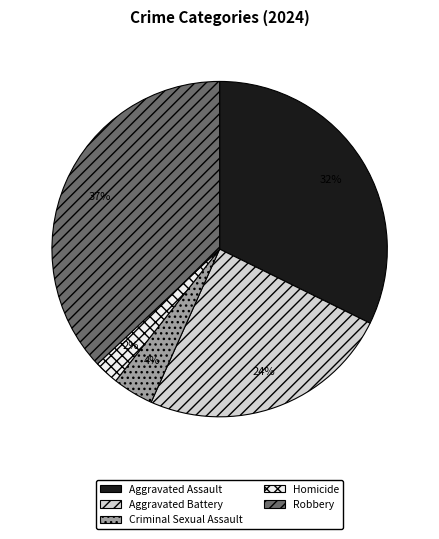

Do Homicide and Criminal Sexual Assault together represent more than half of the pie?

No